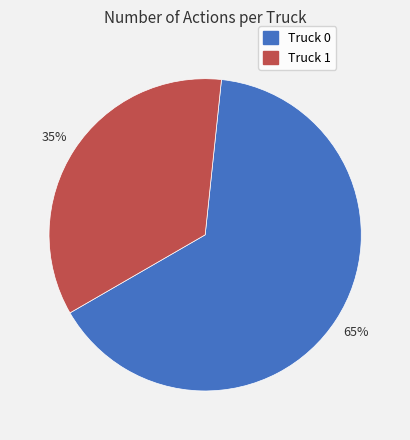

What percentage is the Truck 1 slice, to the nearest percent?

35%